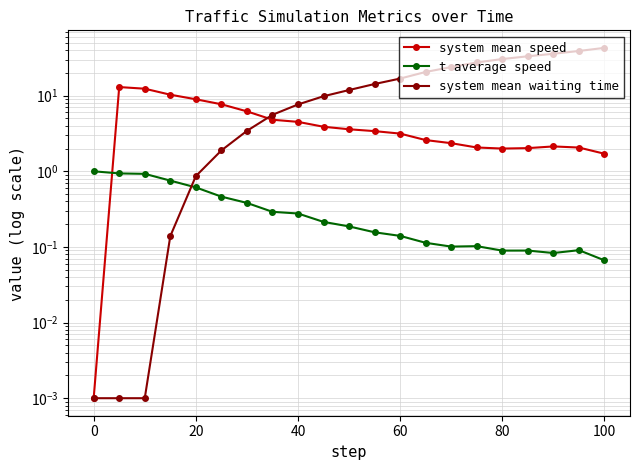

How many lines are shown in the chart?

3